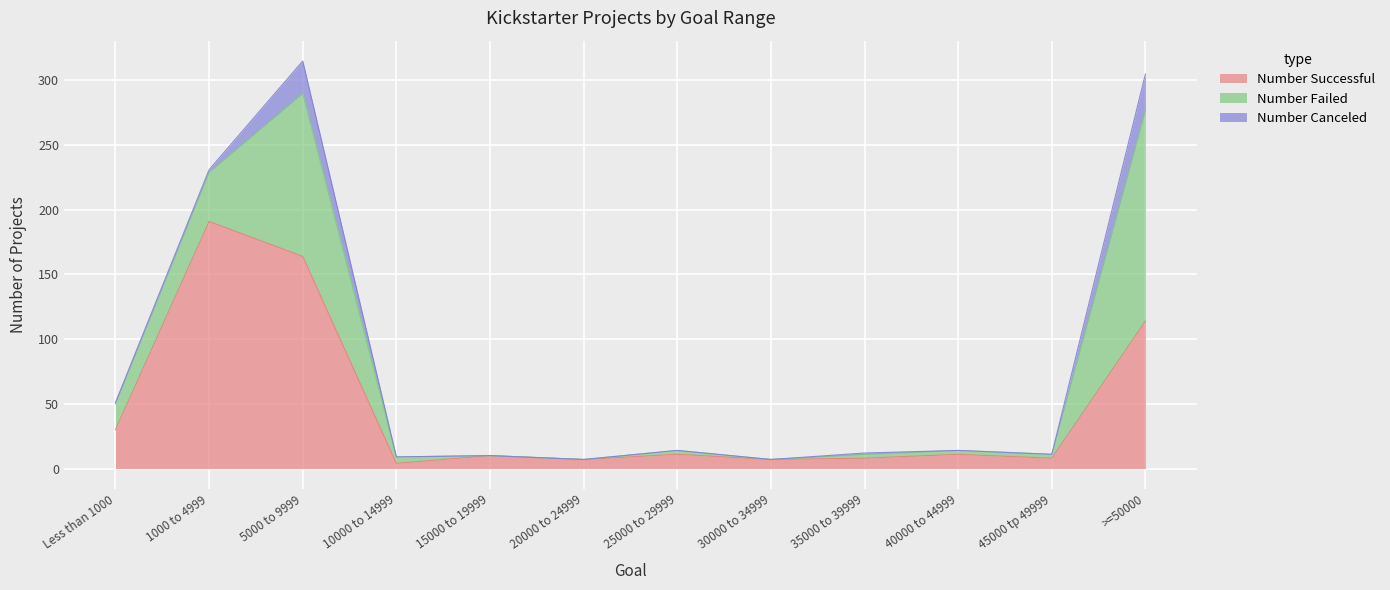

True or false: Number Canceled has more than 0 interior local peaks.

True